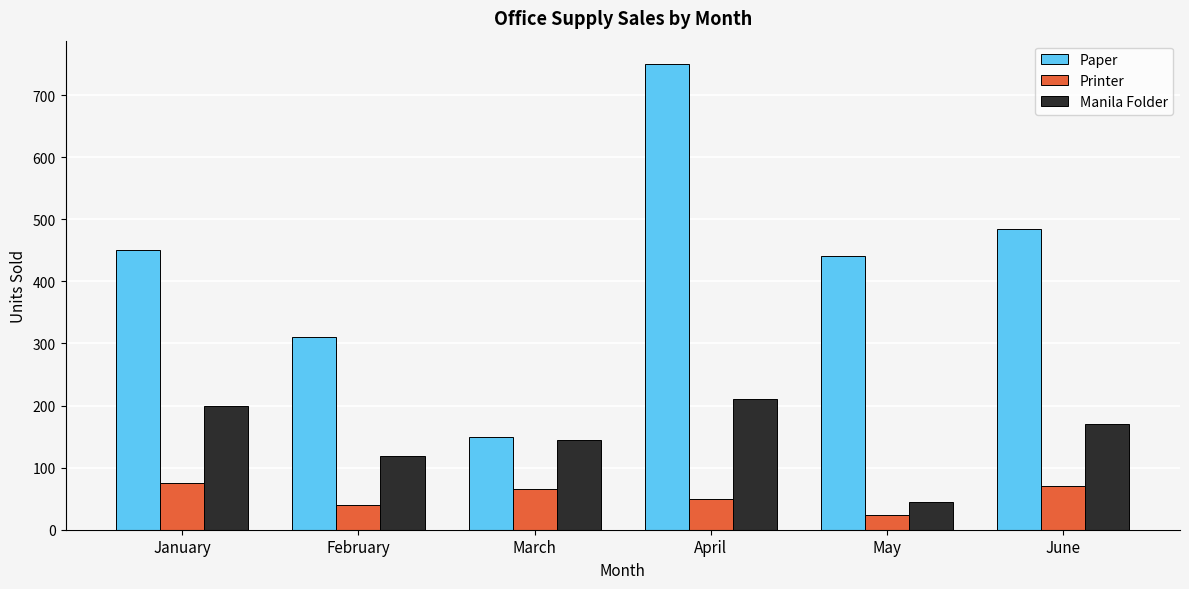

At which category is the sum across all series the highest?

April